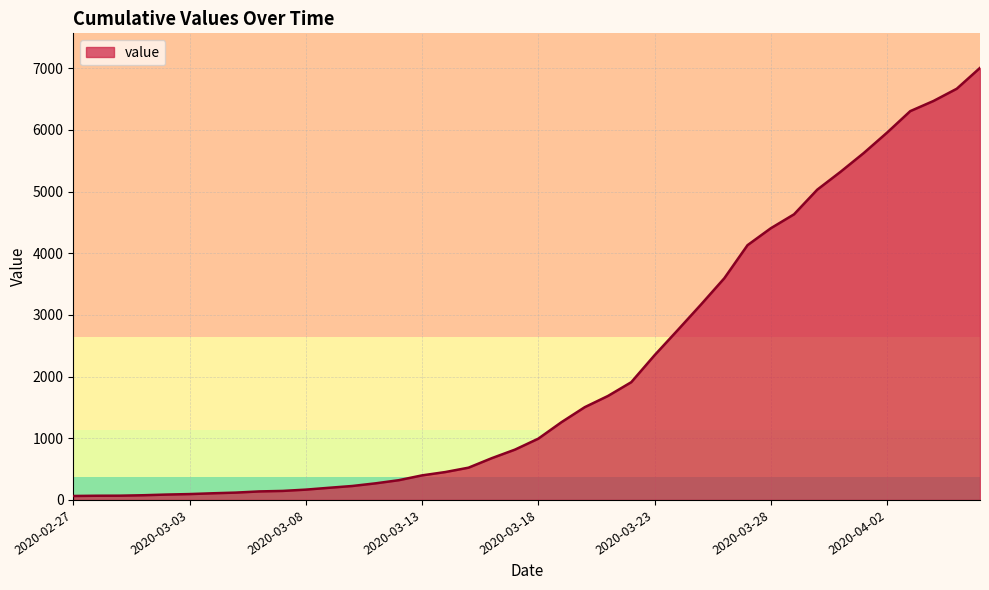

What is the difference between the second highest and second lowest values?

6598